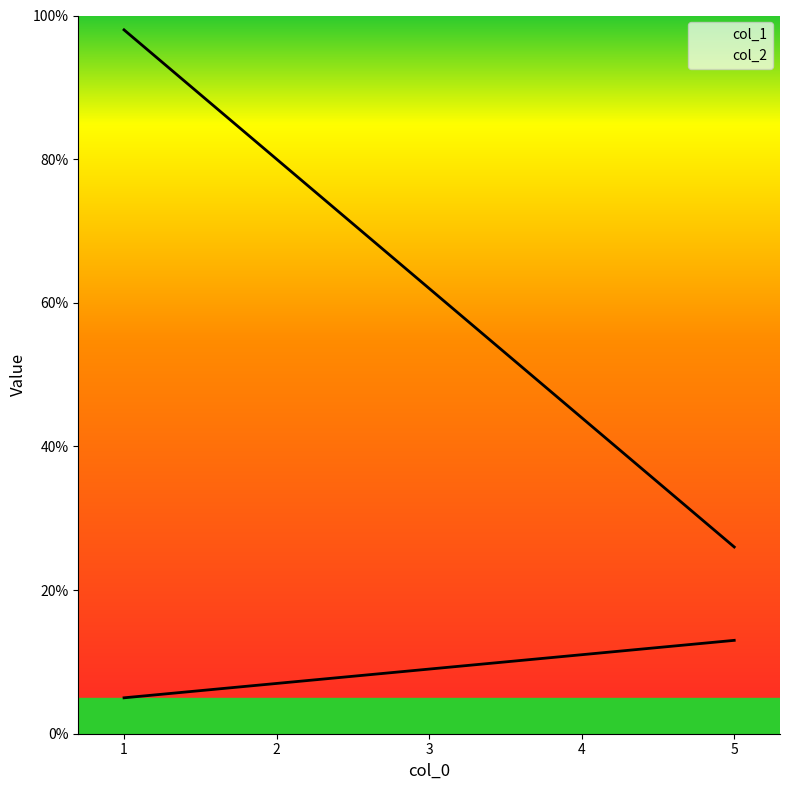

At how many categories does at least one series exceed 6?

5